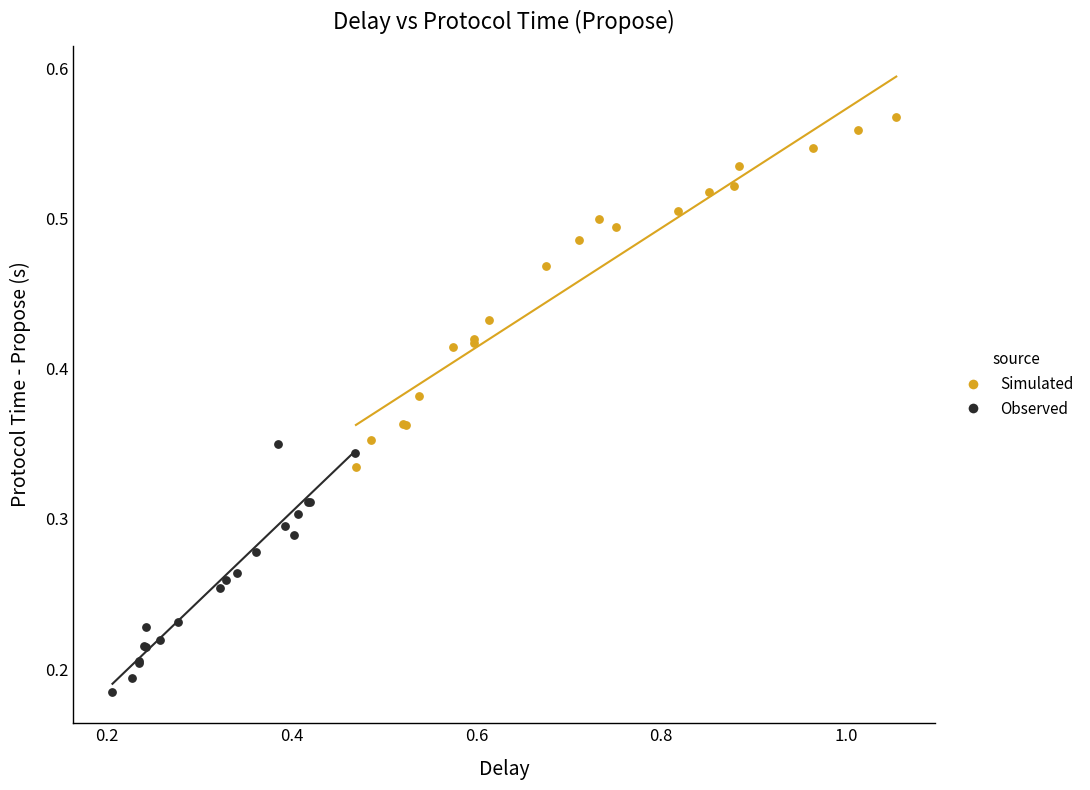

Which series has the widest spread of Y values?

Simulated